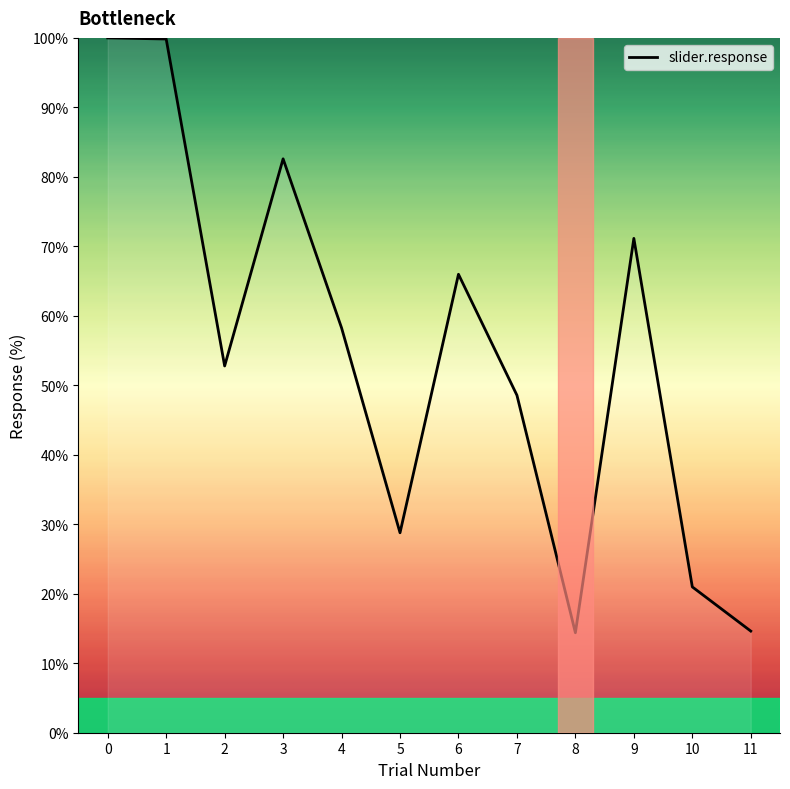

True or false: the data shows 41.8 at 5.

False